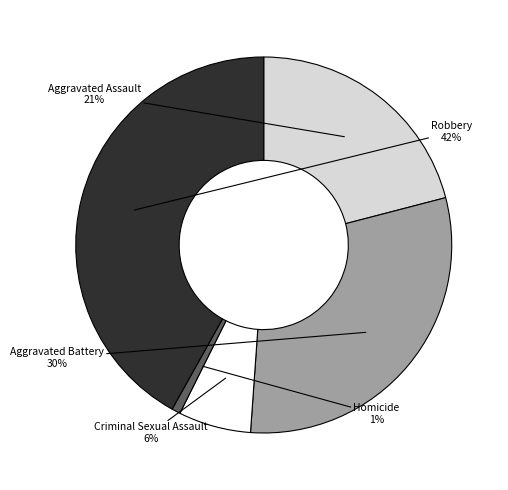

The Criminal Sexual Assault slice represents 6% of the pie. True or false?

True